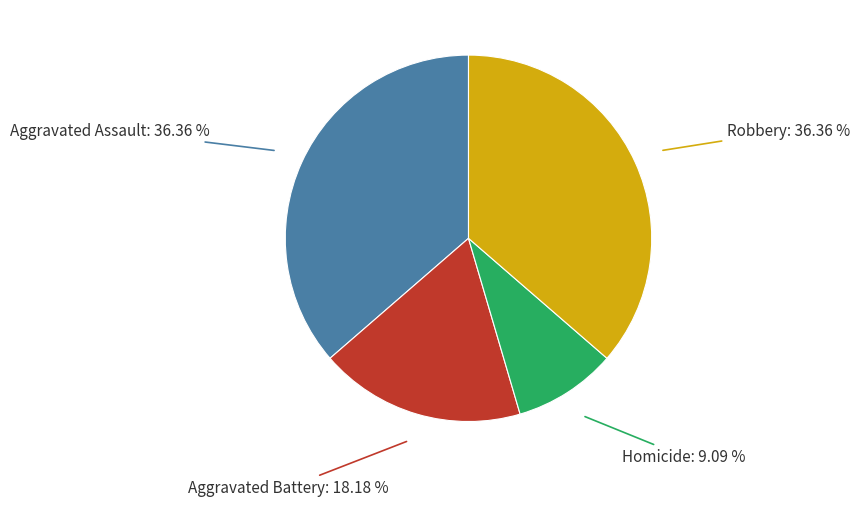

To the nearest percent, what portion does Aggravated Battery represent?

18%